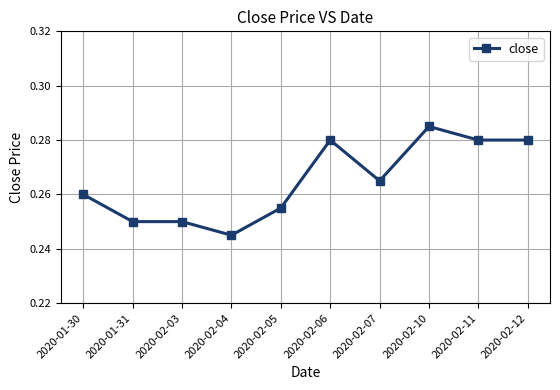

At which category does the chart reach its minimum across all series?

2020-02-04